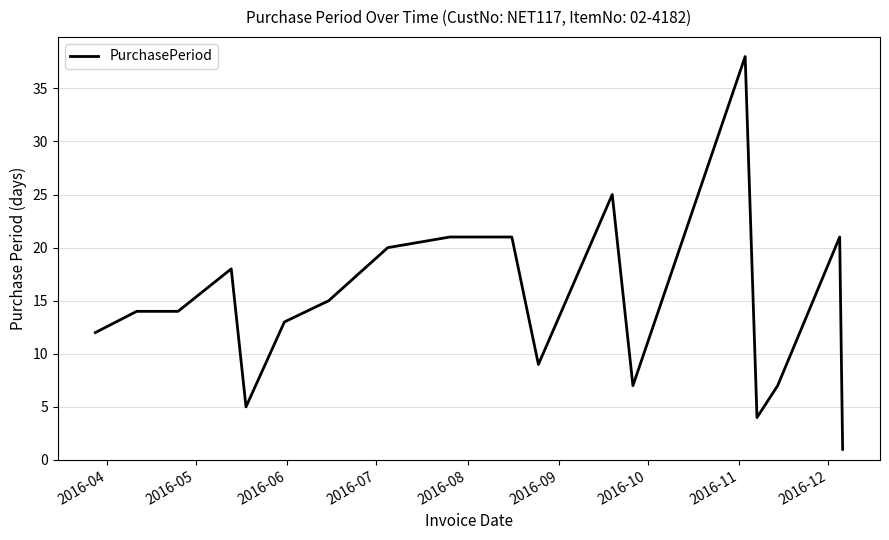

How many lines are shown in the chart?

1